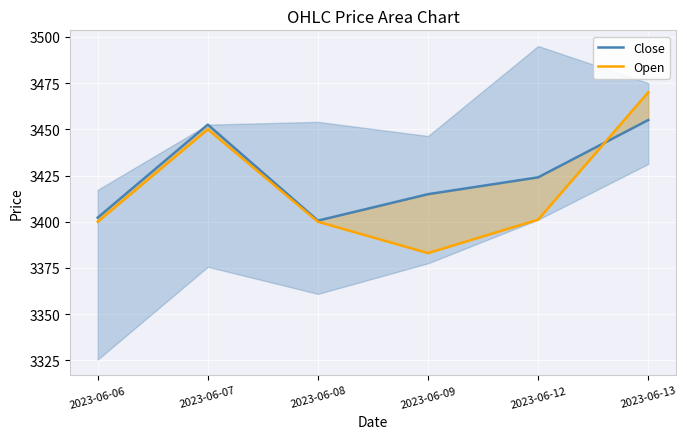

In Open, how many points are lower than both neighbors (excluding endpoints)?

1